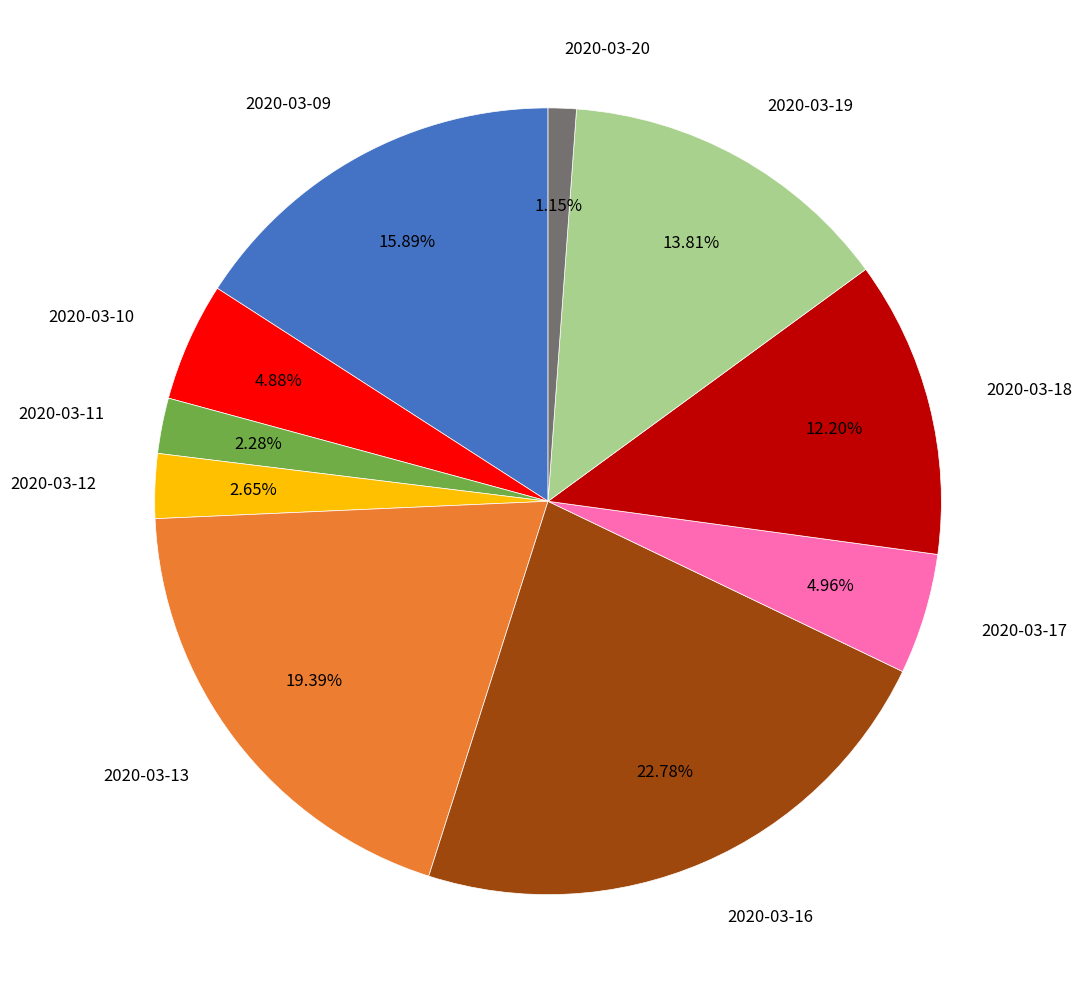

What portion of the pie excludes 2020-03-18?

87.8%